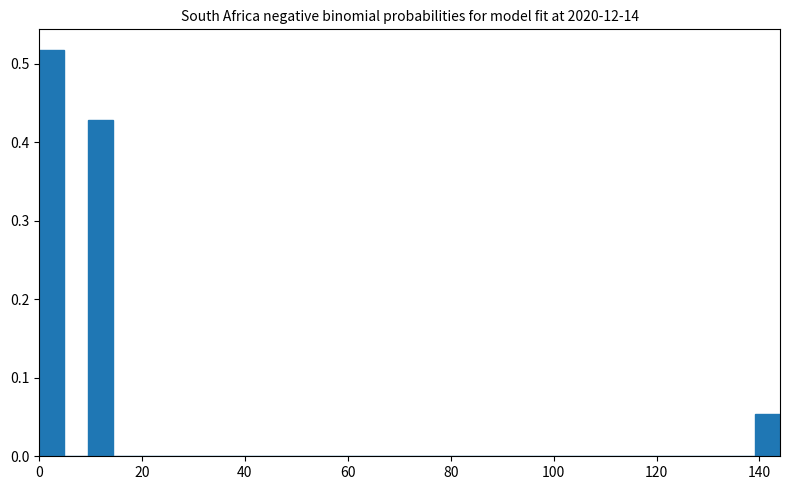

Read against the x-axis, roughly where is the centre of the tallest bar?

2